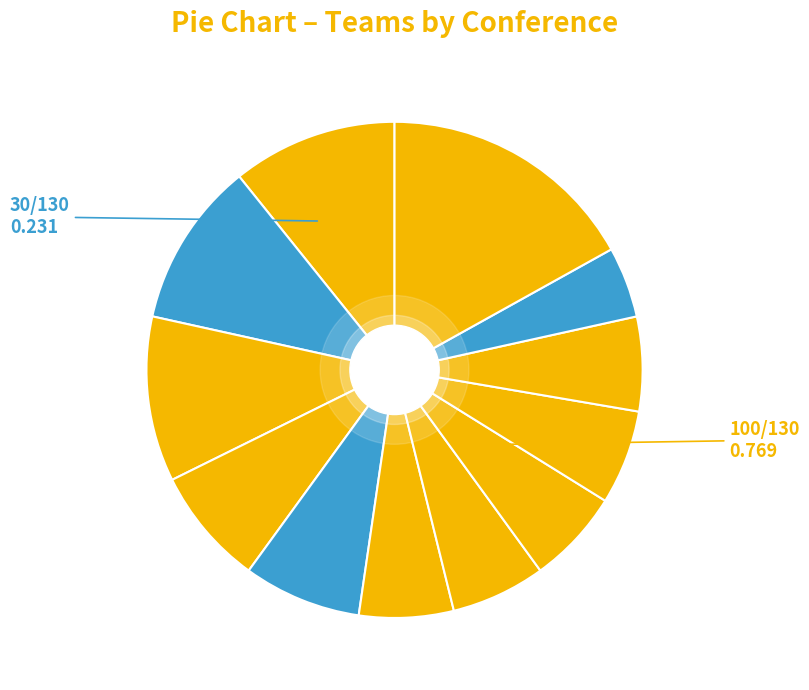

How many slices are in this pie chart?

12